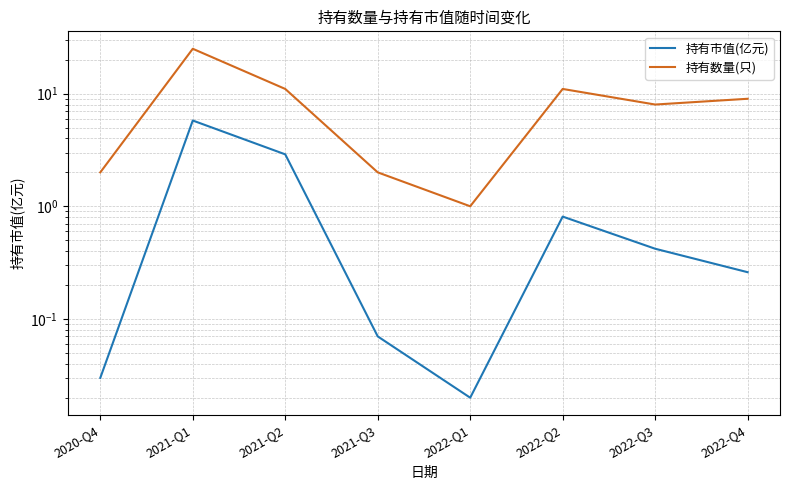

Where does the 持有数量(只) series first go above 9?

2021-Q1